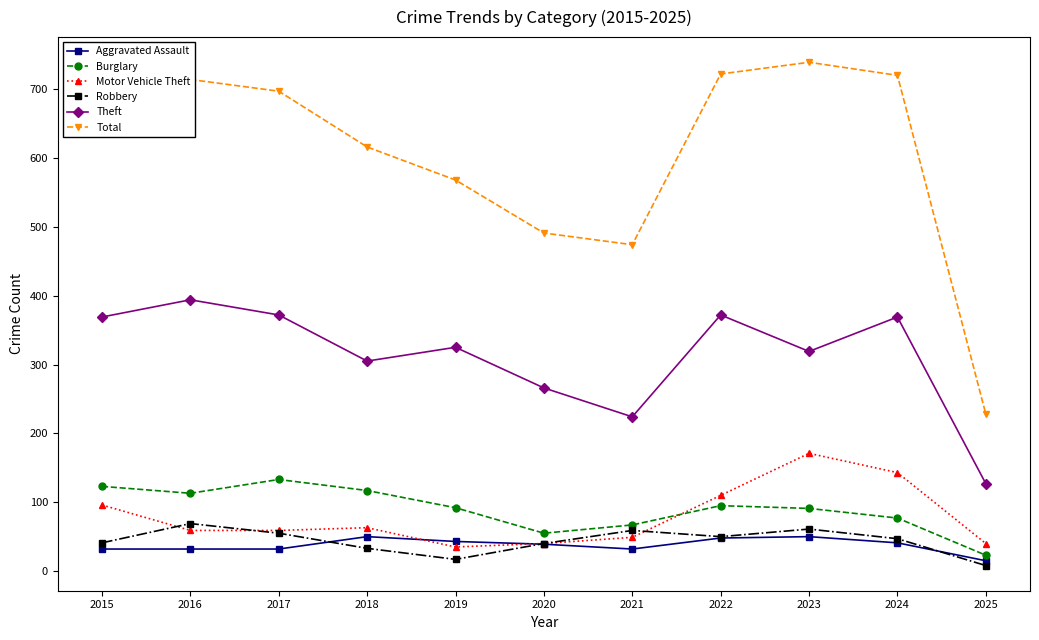

Read the Burglary value at 2021.

67